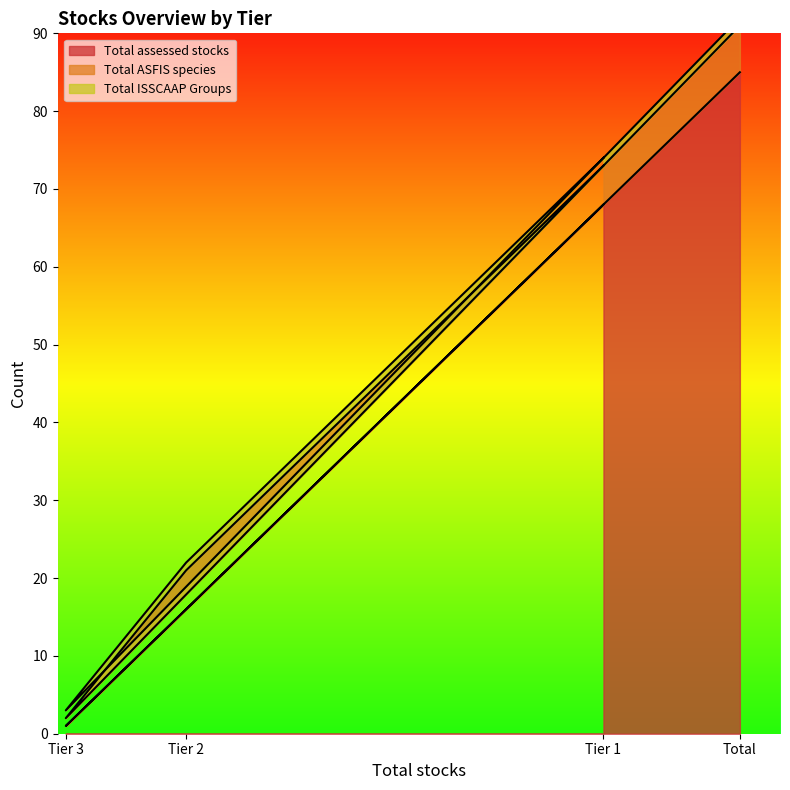

True or false: Total ISSCAAP Groups and Total assessed stocks cross at least once.

False